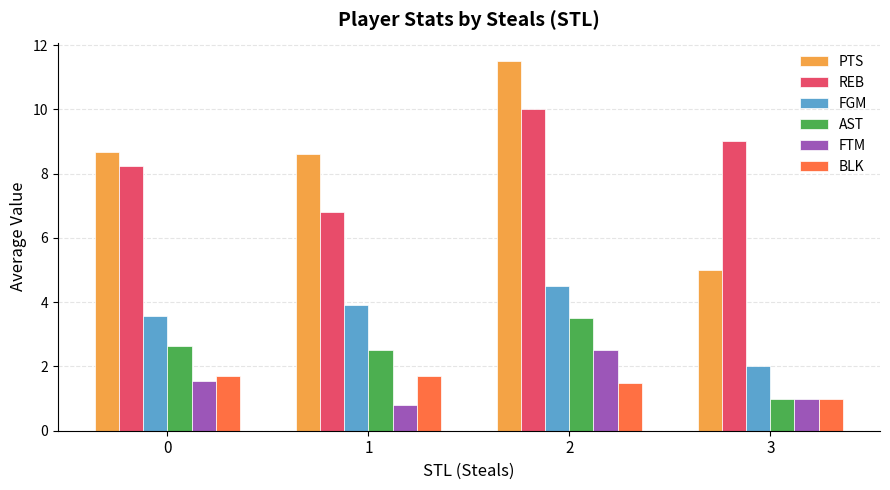

Which category has the lowest value across all series?

1